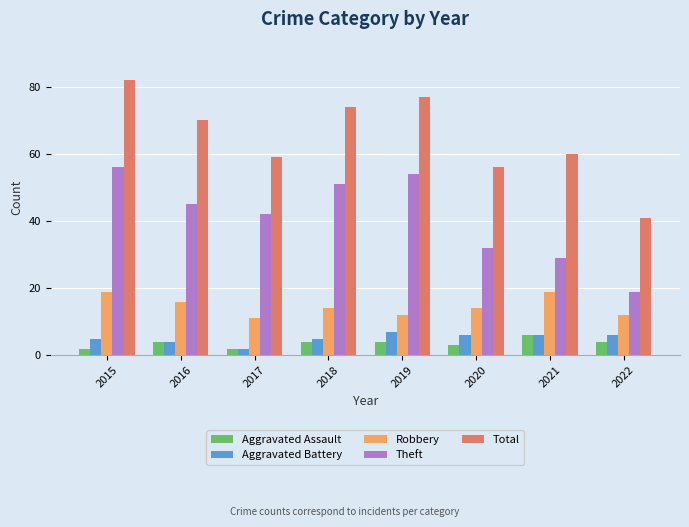

The Theft series shows 80 at 2015. True or false?

False